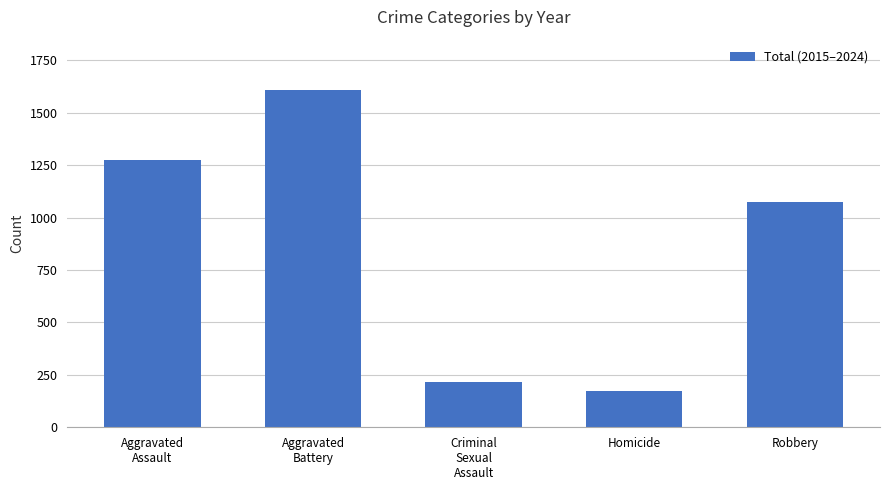

Does the chart contain stacked bars?

No